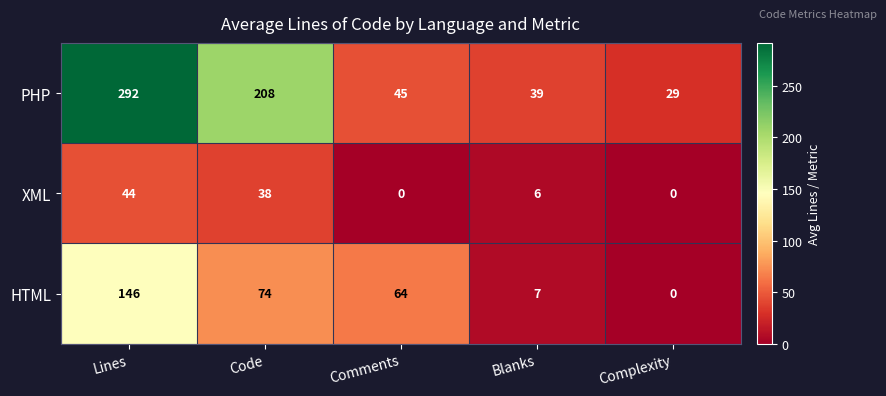

What is the difference between the second highest and second lowest values in the XML series?

38